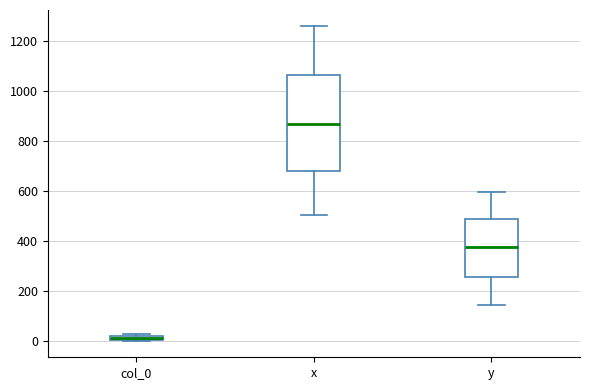

Where does the median line of the box for y sit on the y-axis? The values are not printed on the chart, so give them approximately, as read against the axis.

380